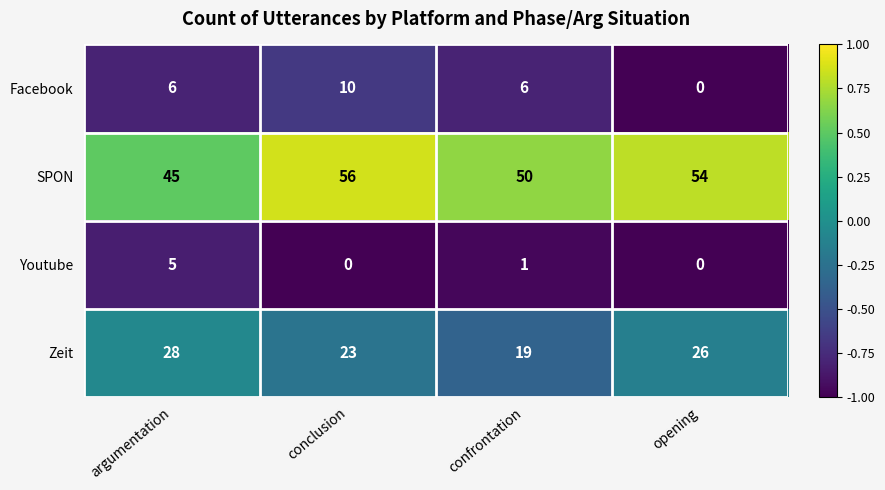

At how many categories does at least one series exceed 0?

4